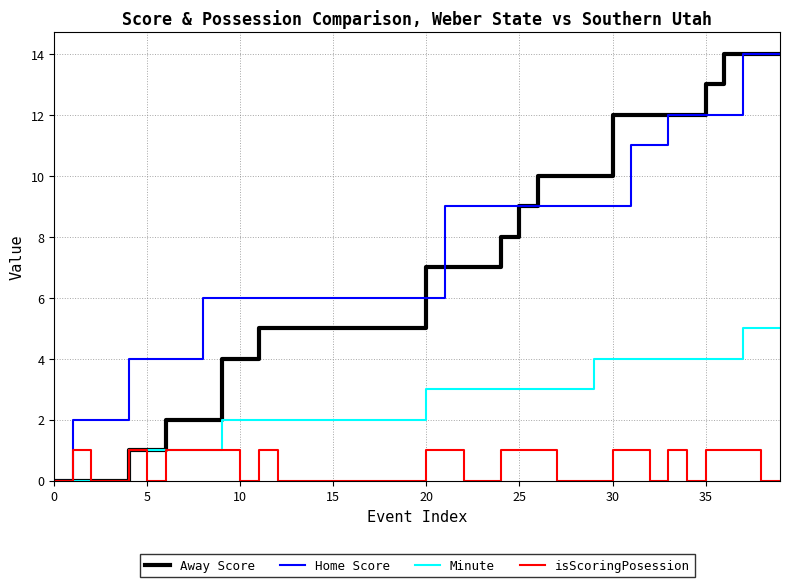

Reading right to left, extract all data points from this chart.

Away Score: 14	14	14	14	13	12	12	12	12	12	10	10	10	10	9	8	7	7	7	7	5	5	5	5	5	5	5	5	5	4	4	2	2	2	1	1	0	0	0	0
Home Score: 14	14	14	12	12	12	12	11	11	9	9	9	9	9	9	9	9	9	9	6	6	6	6	6	6	6	6	6	6	6	6	6	4	4	4	4	2	2	2	0
Minute: 5	5	5	4	4	4	4	4	4	4	4	3	3	3	3	3	3	3	3	3	2	2	2	2	2	2	2	2	2	2	2	1	1	1	1	1	0	0	0	0
isScoringPosession: 0	0	1	1	1	0	1	0	1	1	0	0	0	1	1	1	0	0	1	1	0	0	0	0	0	0	0	0	1	0	1	1	1	1	0	1	0	0	1	0